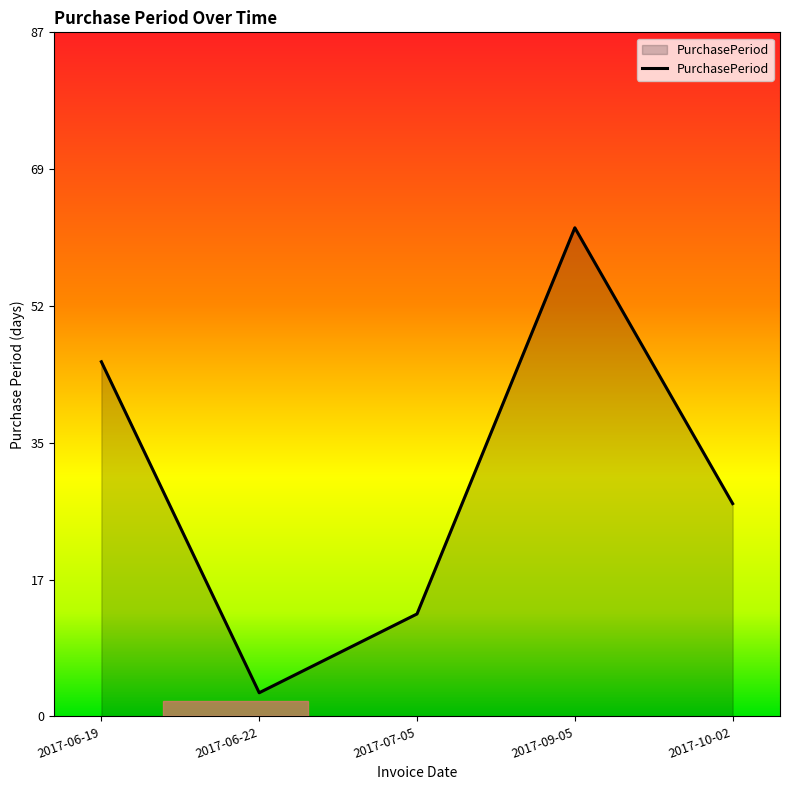

What is the maximum value shown in the chart?

62